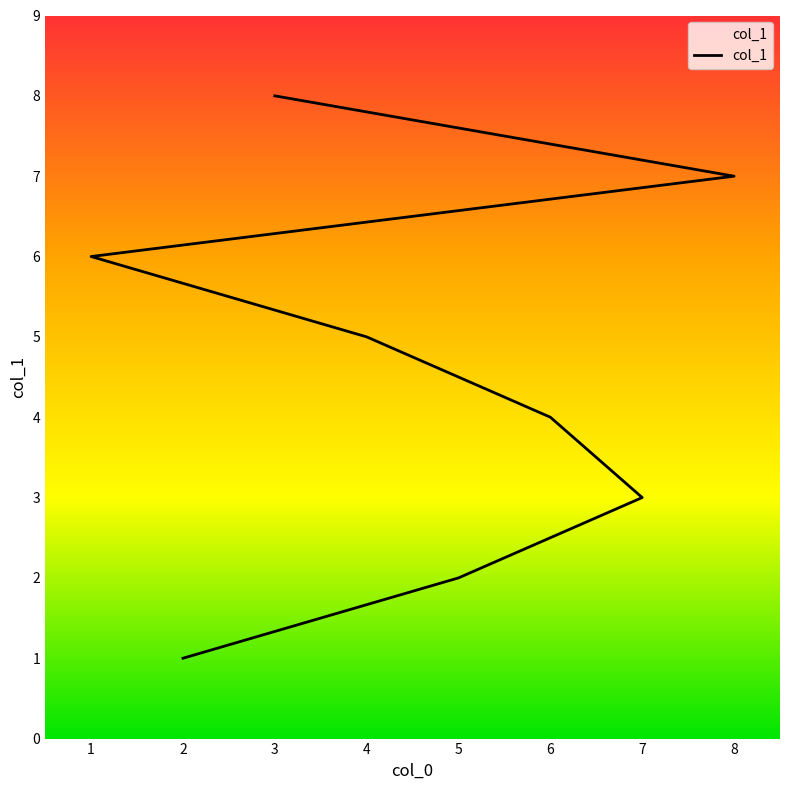

Reading right to left, transcribe all the data shown in this chart.

8	7	6	5	4	3	2	1